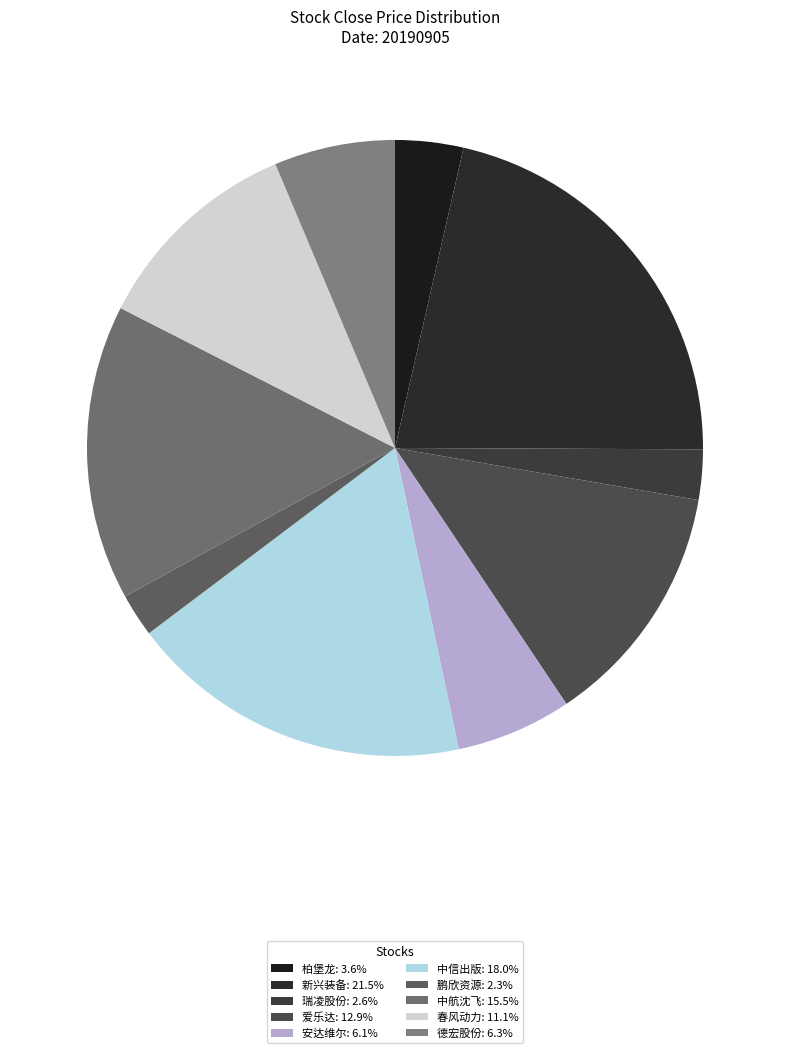

Is there a majority slice in this chart?

No